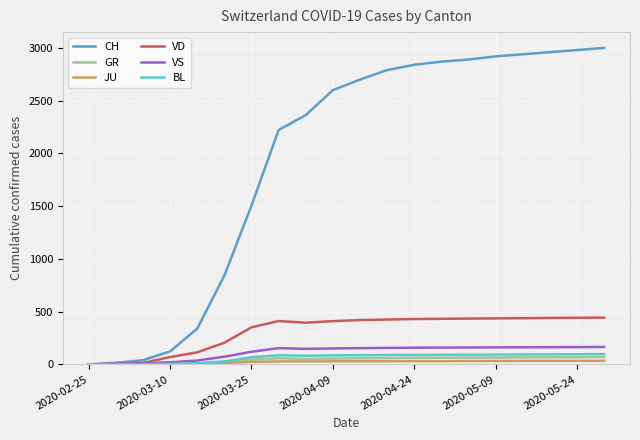

What is the average value of the VS series?

116